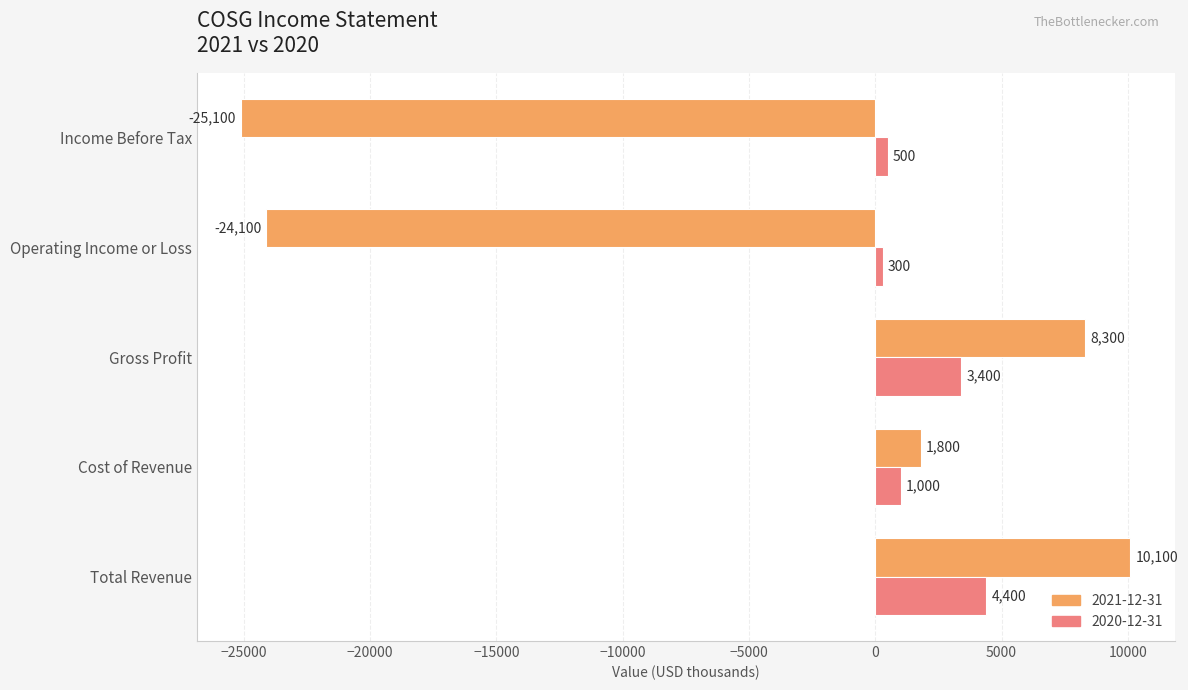

Which series has the largest total across all categories?

2020-12-31